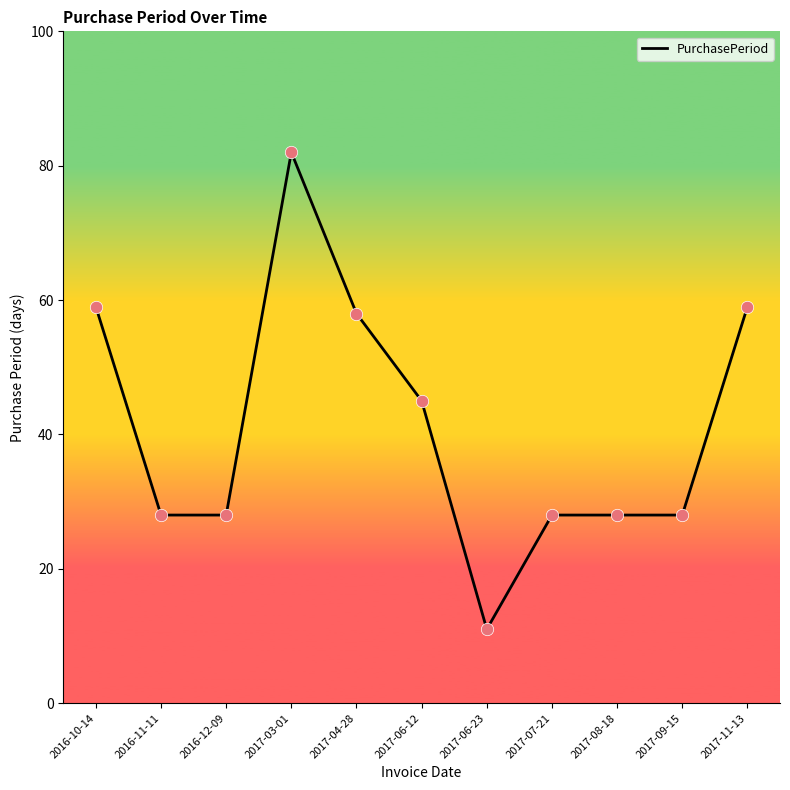

What is the change in value from 2016-10-14 to 2017-03-01?

+23